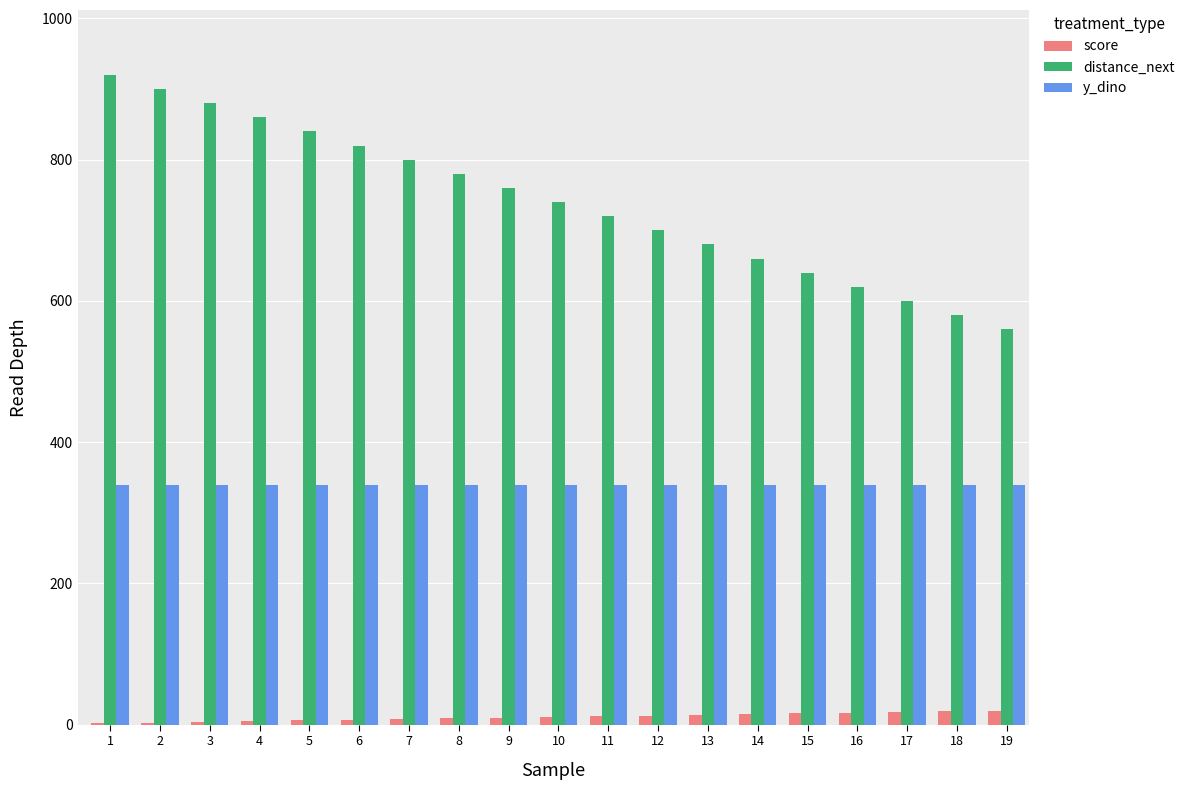

Which series changed the most between 7 and 13?

distance_next